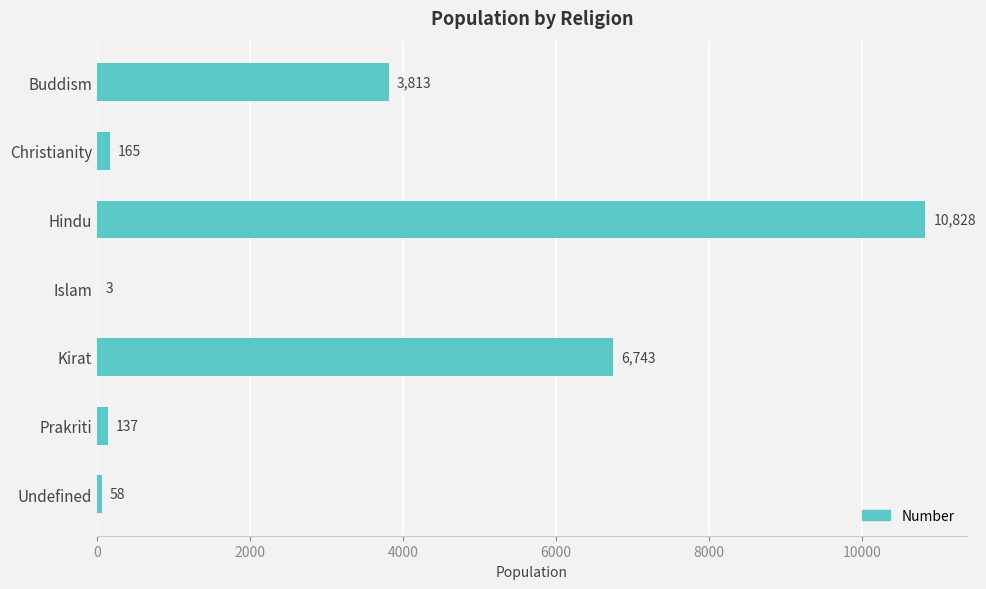

At which label is the value closest to 5415?

Kirat